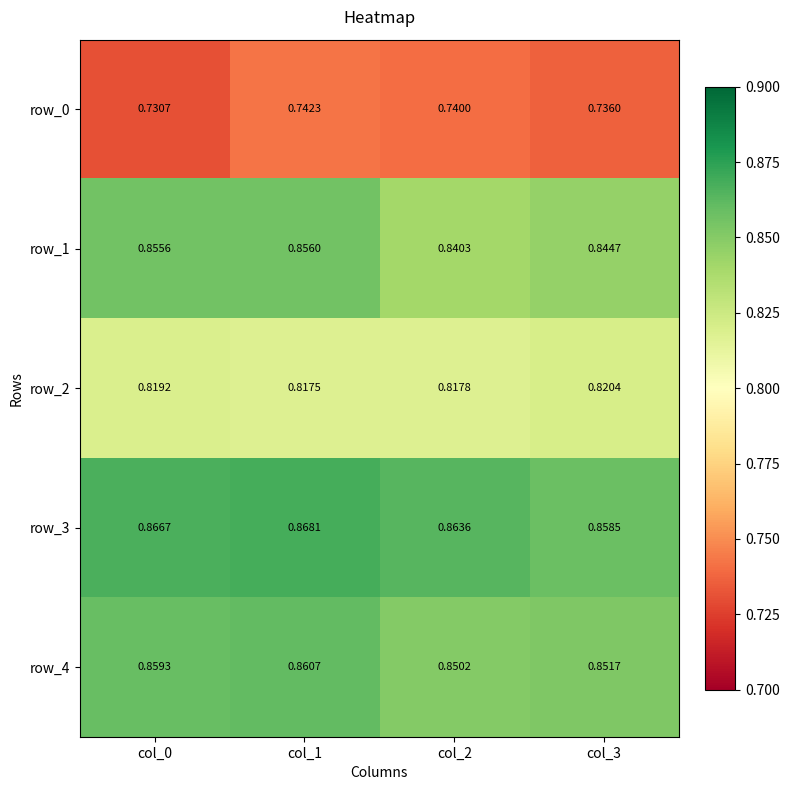

How many categories are shown in the chart?

4